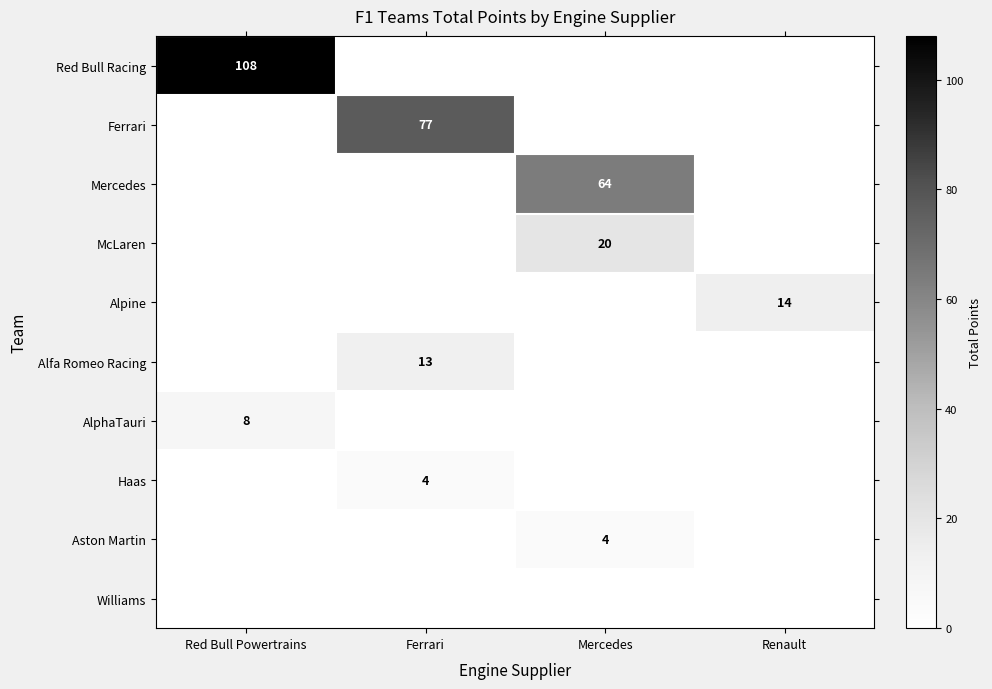

Which category has the highest value across all series?

Red Bull Powertrains